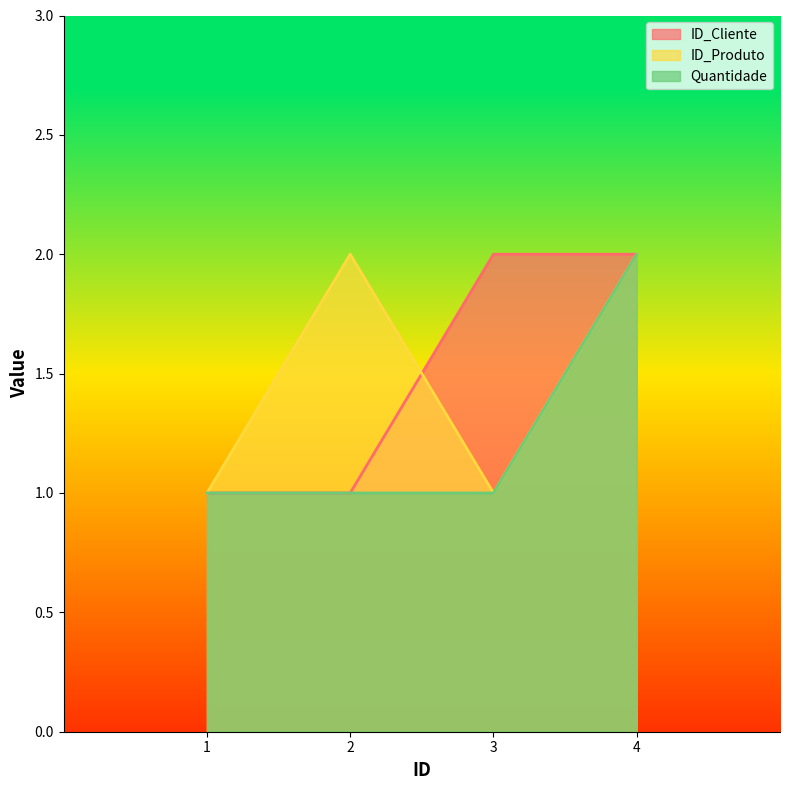

Reading left to right, transcribe all the data shown in this chart.

ID_Cliente: 1	1	2	2
ID_Produto: 1	2	1	2
Quantidade: 1	1	1	2